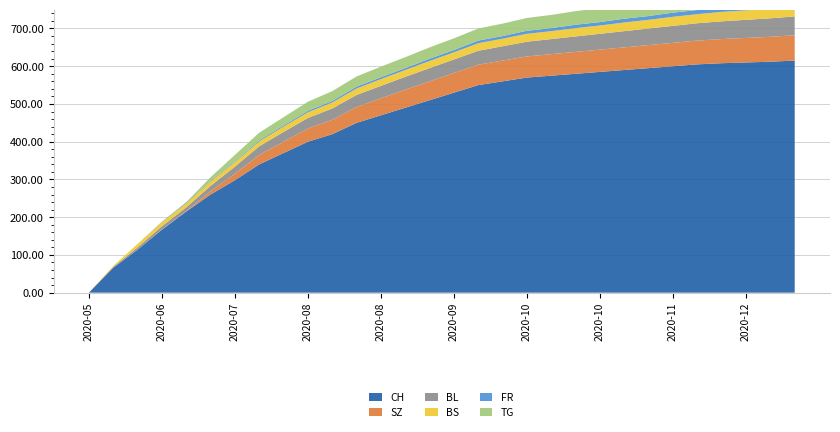

Reading right to left, what are all the values shown in this chart?

CH: 615	612	610	608	605	600	595	590	585	580	575	570	560	550	530	510	490	470	450	420	400	370	340	298	260	215	167	114	66	0
SZ: 67	66	65	64	63	62	61	60	59	58	57	56	55	54	52	50	48	45	42	38	35	30	25	17	9	1	1	0	0	0
BL: 50	49	48	47	46	45	44	43	42	41	40	39	38	37	36	35	34	33	32	30	28	26	23	19	14	10	8	6	2	0
BS: 26	26	25	25	24	24	23	23	22	22	21	21	20	20	19	19	18	18	17	16	15	14	13	12	12	11	11	9	3	0
FR: 13	13	12	12	11	11	10	10	9	9	8	8	7	7	6	6	5	5	5	4	4	3	3	2	2	2	1	0	0	0
TG: 45	44	43	42	41	40	39	38	37	36	35	34	33	32	31	30	29	28	27	26	24	22	20	17	9	1	0	0	0	0